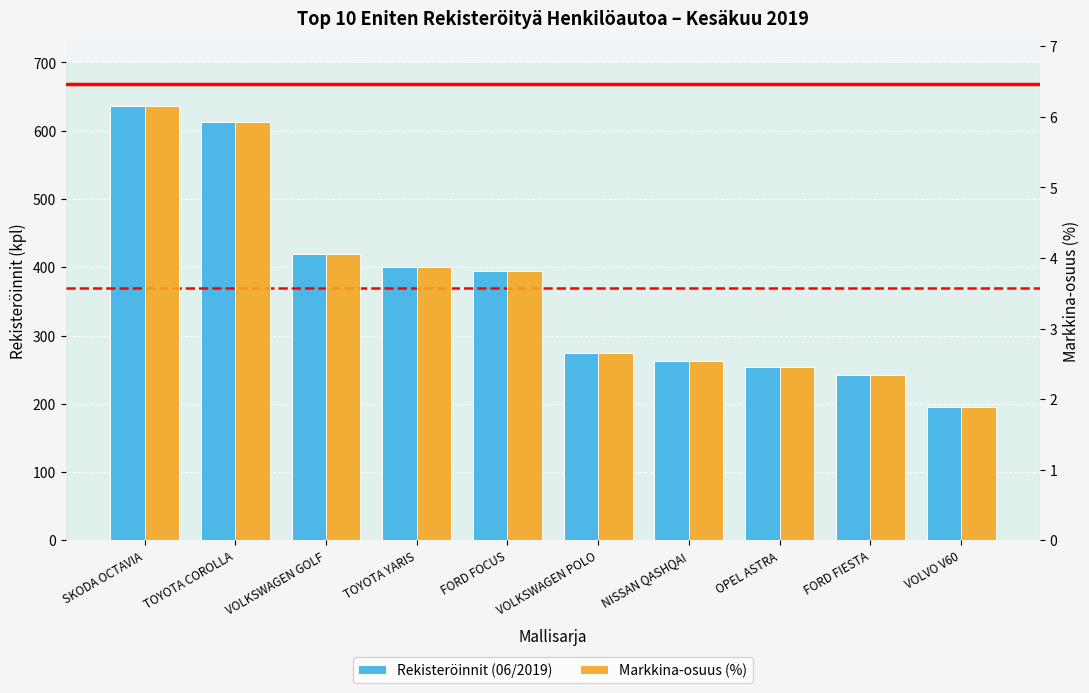

Reading left to right, list all the values displayed in this chart.

Rekisteröinnit (06/2019): SKODA OCTAVIA=636.0	TOYOTA COROLLA=613.0	VOLKSWAGEN GOLF=420.0	TOYOTA YARIS=400.0	FORD FOCUS=394.0	VOLKSWAGEN POLO=275.0	NISSAN QASHQAI=263.0	OPEL ASTRA=254.0	FORD FIESTA=242.0	VOLVO V60=195.0
Markkina-osuus (%): SKODA OCTAVIA=6.2	TOYOTA COROLLA=5.9	VOLKSWAGEN GOLF=4.1	TOYOTA YARIS=3.9	FORD FOCUS=3.8	VOLKSWAGEN POLO=2.7	NISSAN QASHQAI=2.5	OPEL ASTRA=2.5	FORD FIESTA=2.3	VOLVO V60=1.9